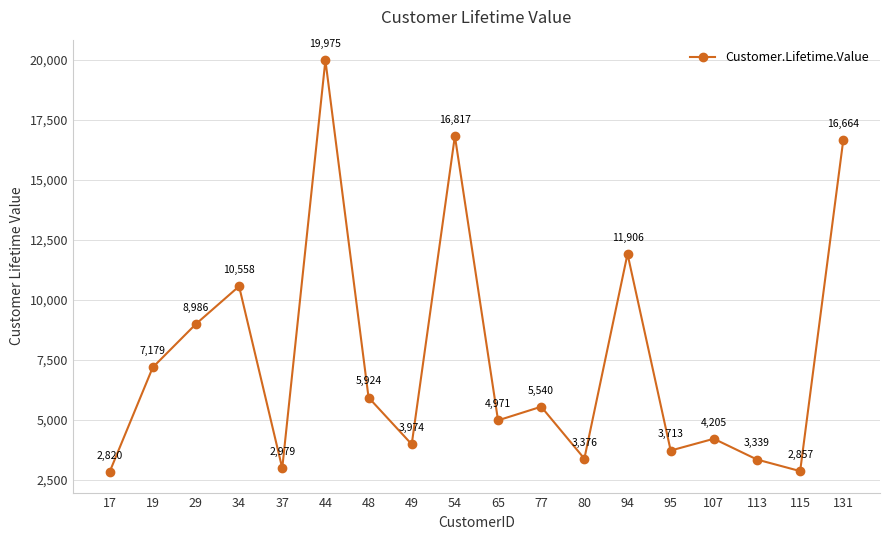

What is the sum of all values?

135781.2